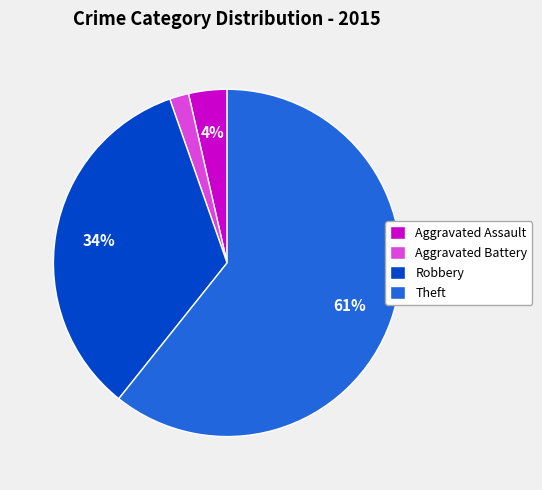

Between Theft and Robbery, which is larger?

Theft